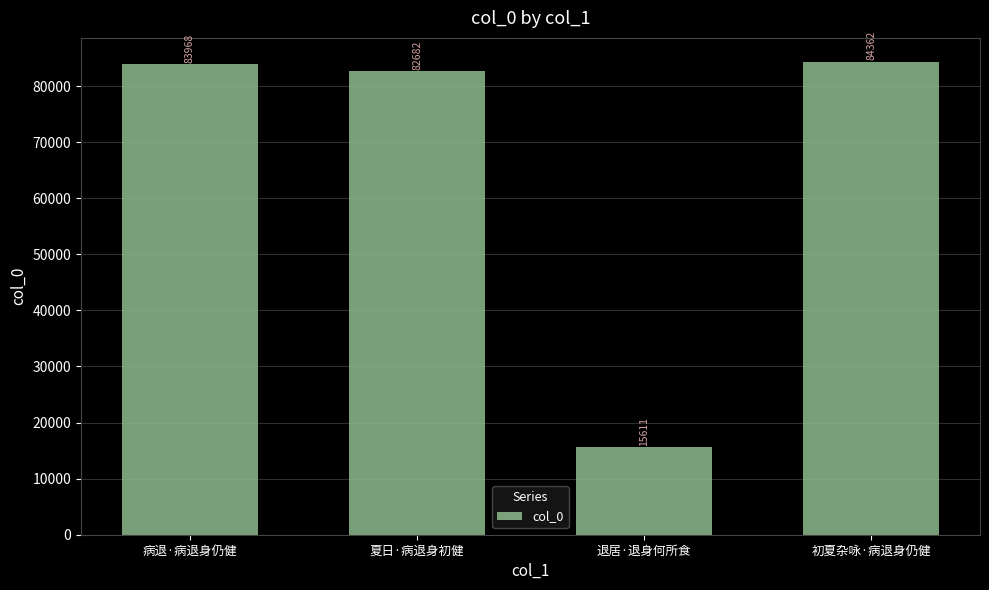

The value at 病退·病退身仍健 is 83968. True or false?

True